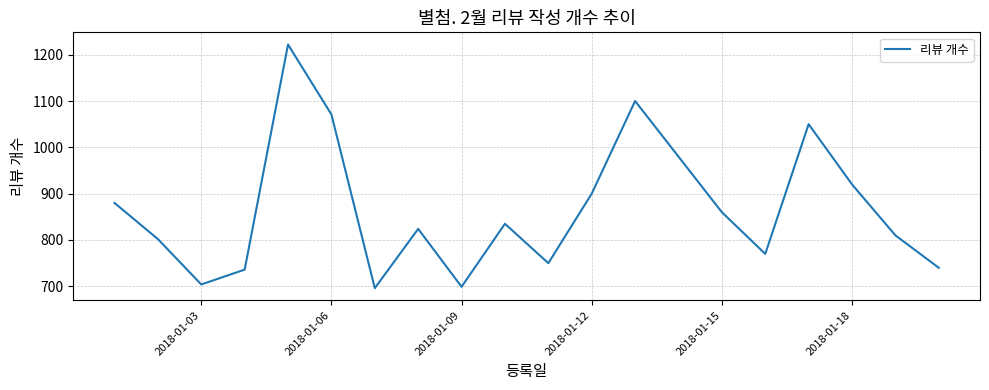

What is the maximum value shown in the chart?

1222